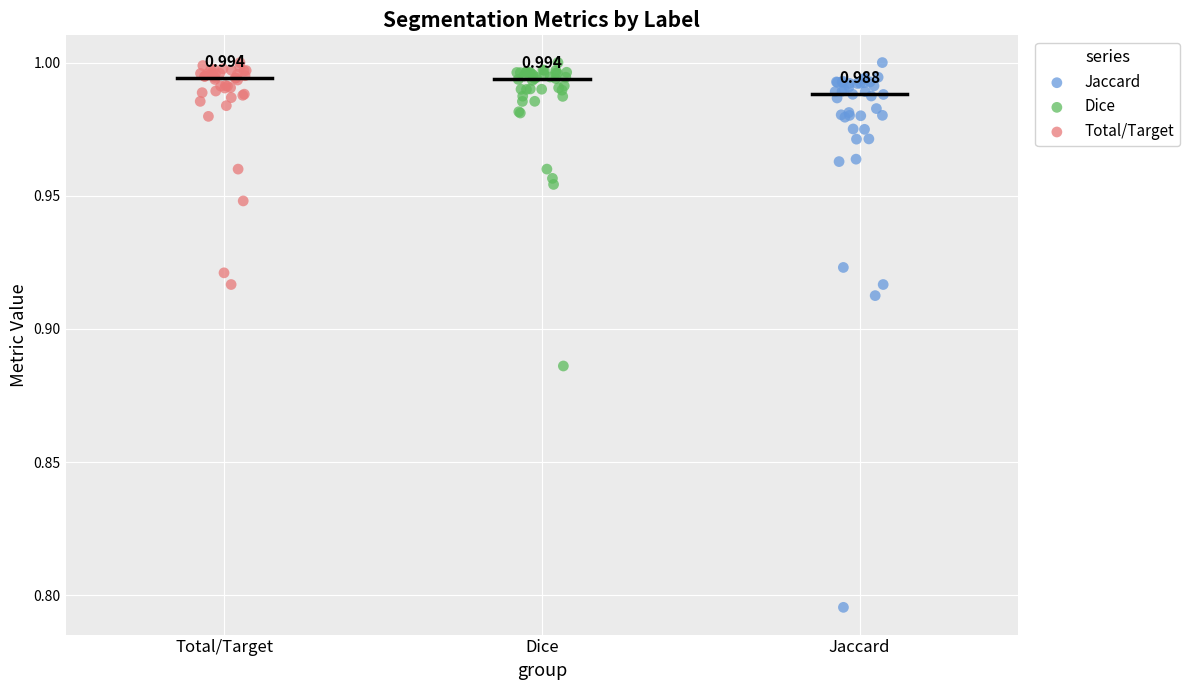

Which series contains the lowest Y value?

Jaccard